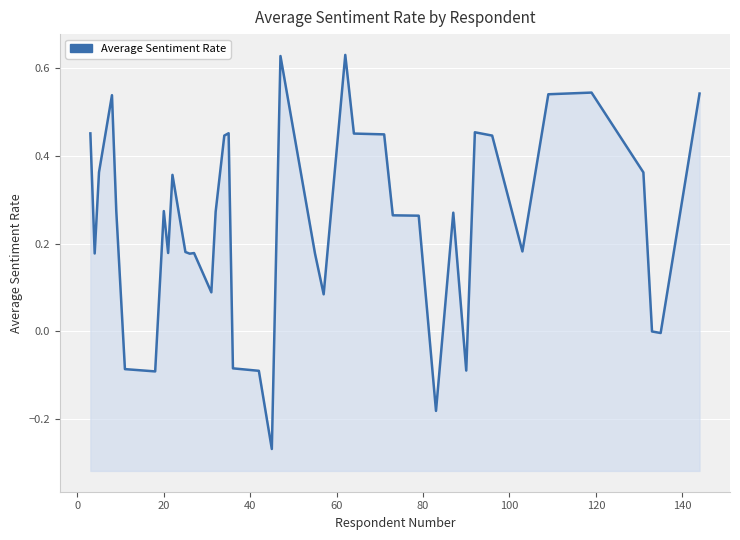

How many data points does each series have?

40